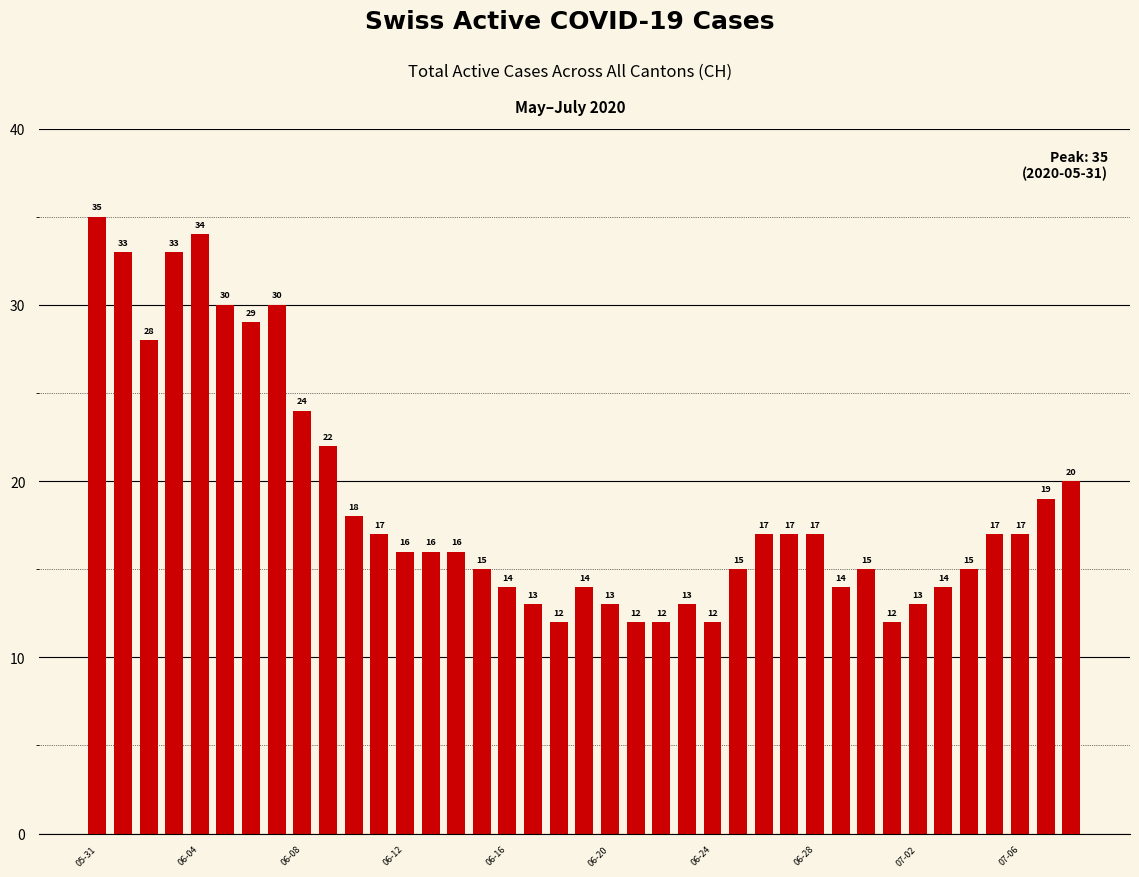

What is the sum of all values?

733